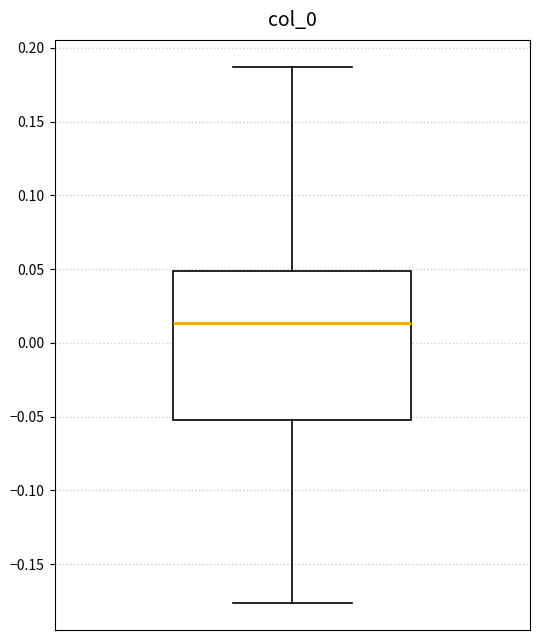

Where does the median line of the box sit on the y-axis? The values are not printed on the chart, so give them approximately, as read against the axis.

0.015